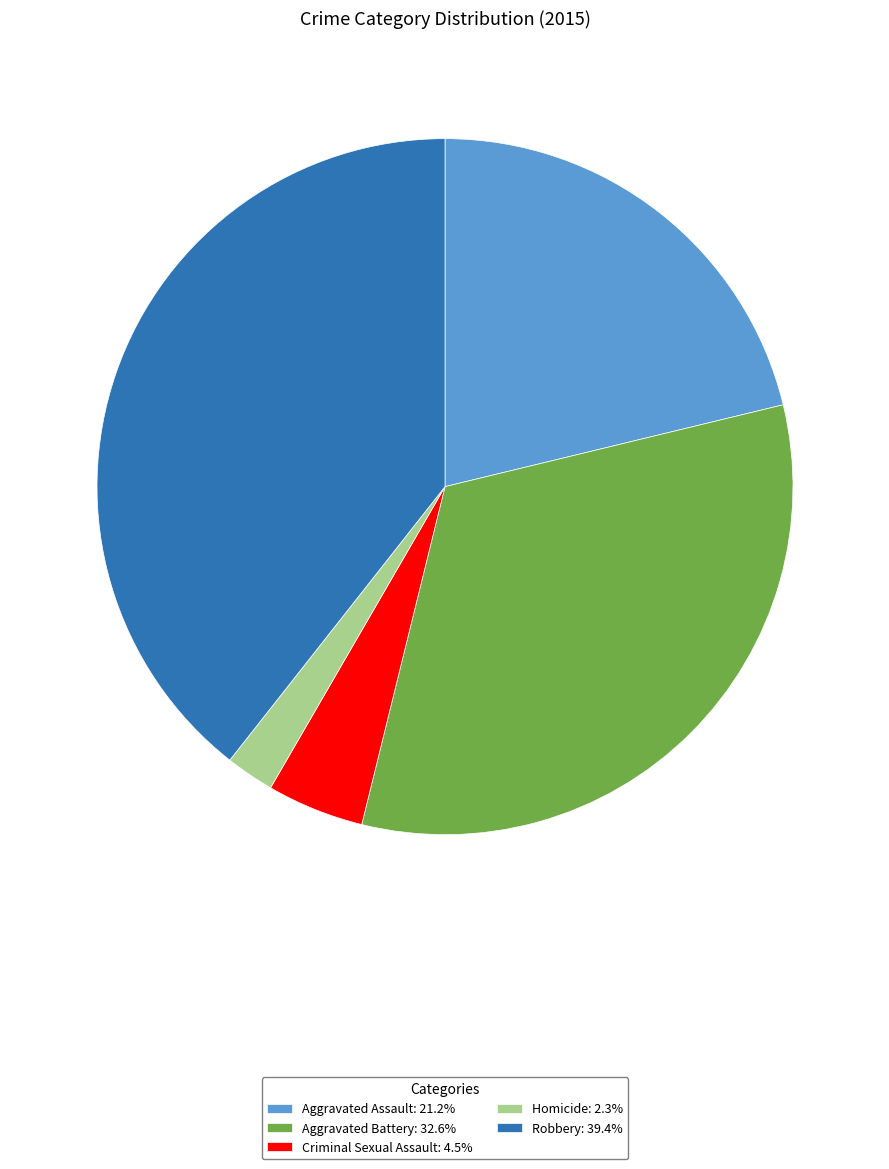

What is the ratio of the value at Aggravated Assault to the value at Criminal Sexual Assault?

4.7